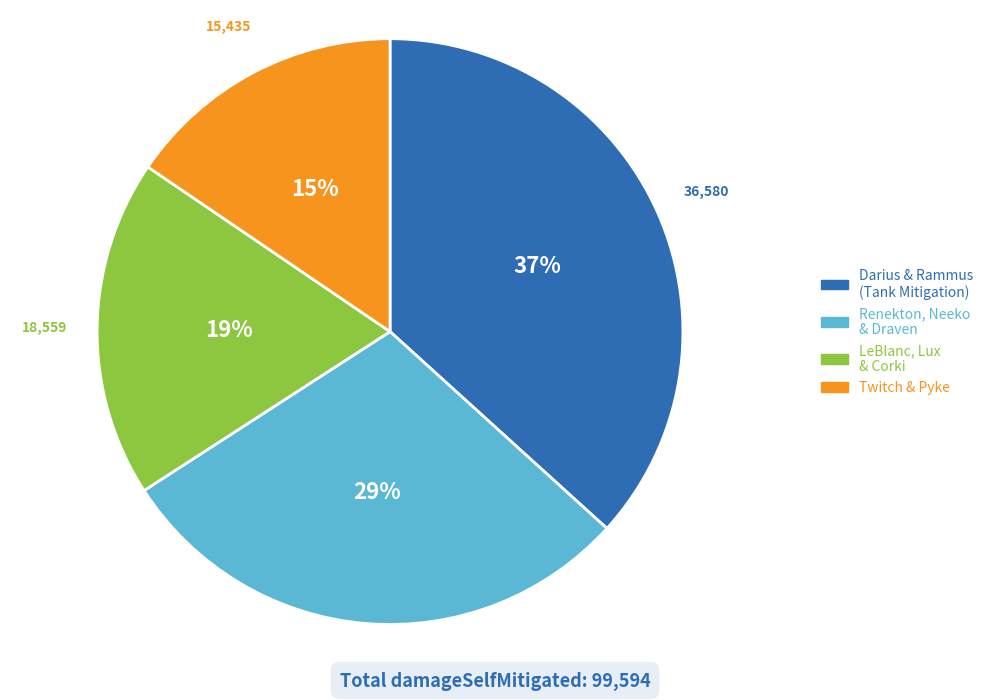

To the nearest percent, what is the average slice percentage?

25%